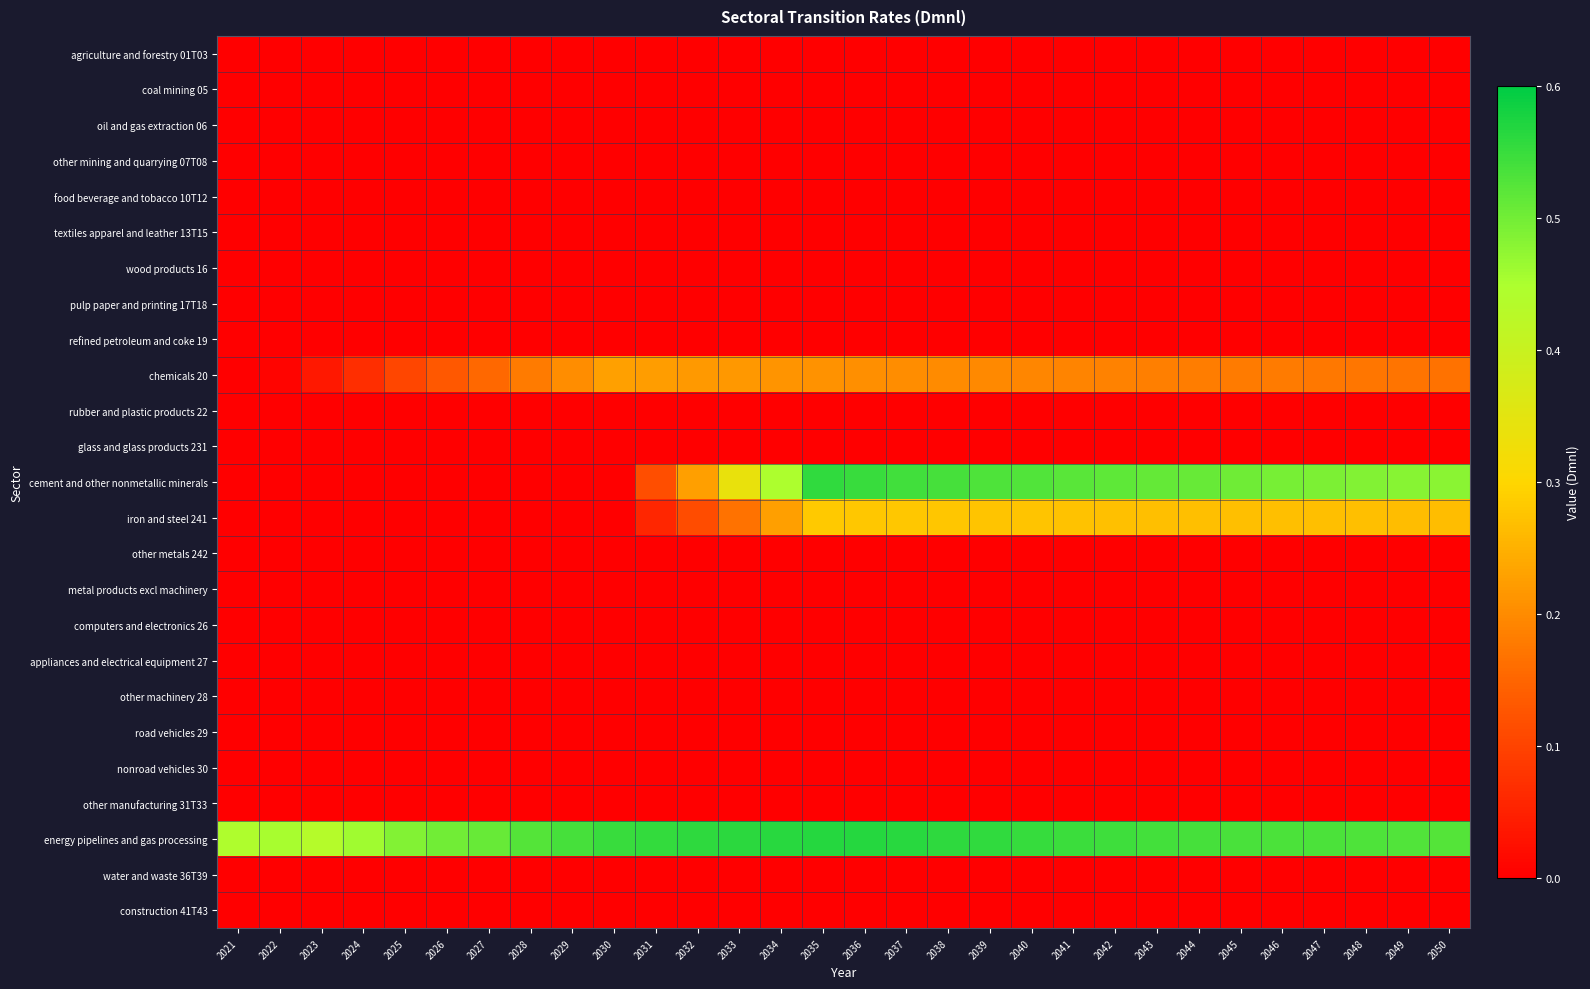

Which series has the largest total across all categories?

energy pipelines and gas processing